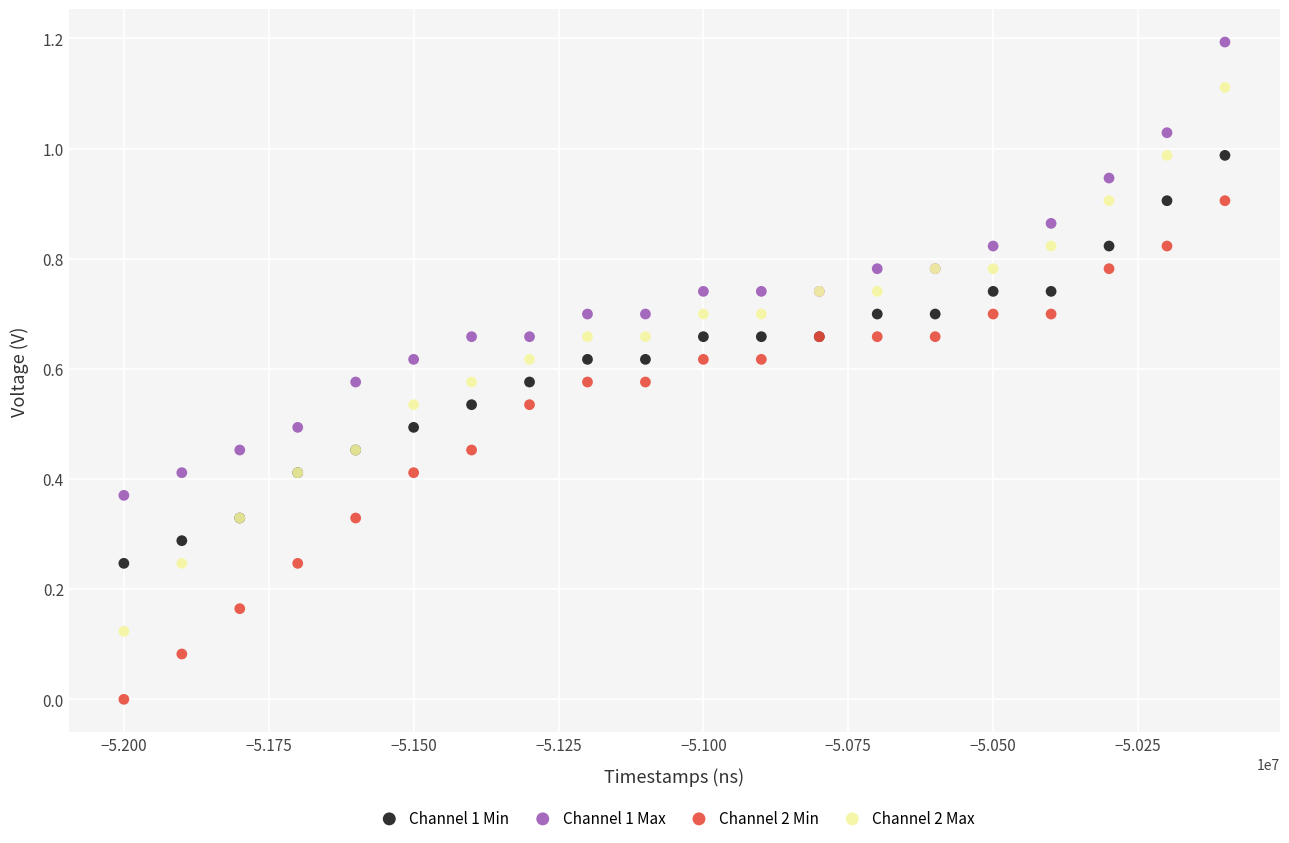

Which series contains the highest Y value?

Channel 1 Max